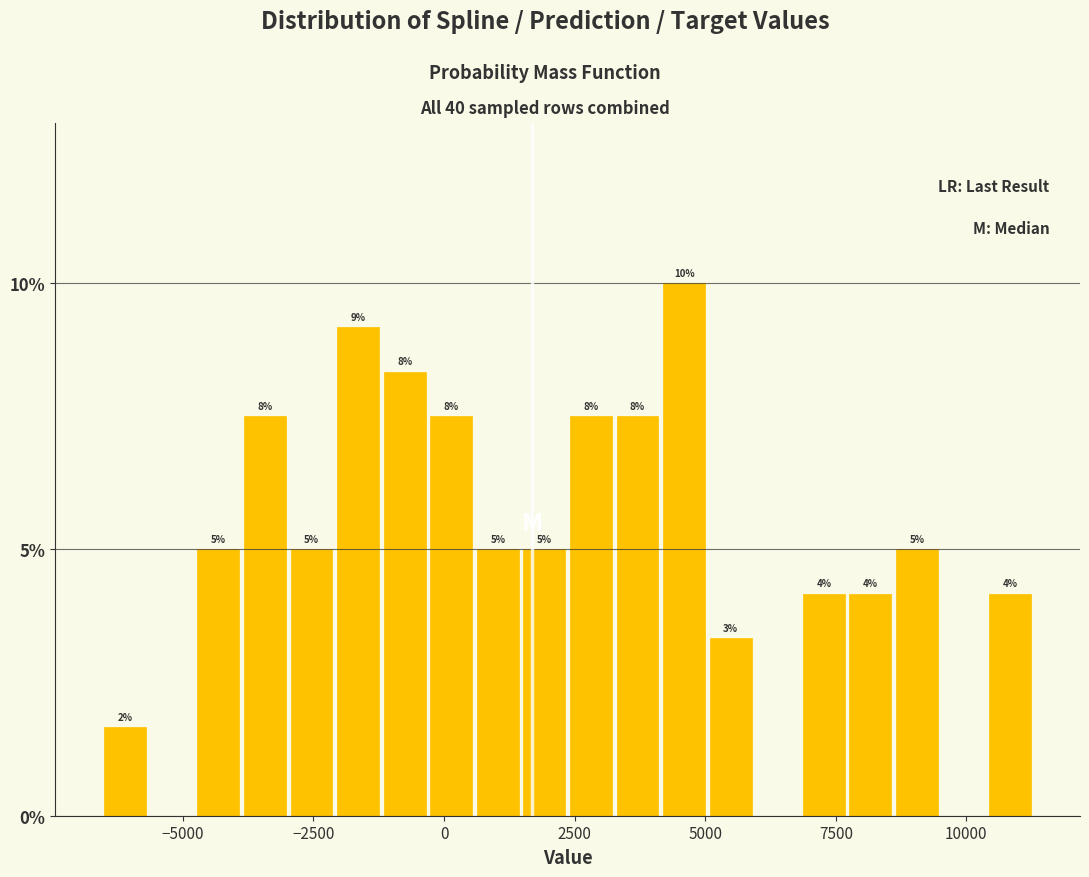

Around what value on the x-axis is the tallest bar? Give the approximate position of its centre, as read against the axis.

4500